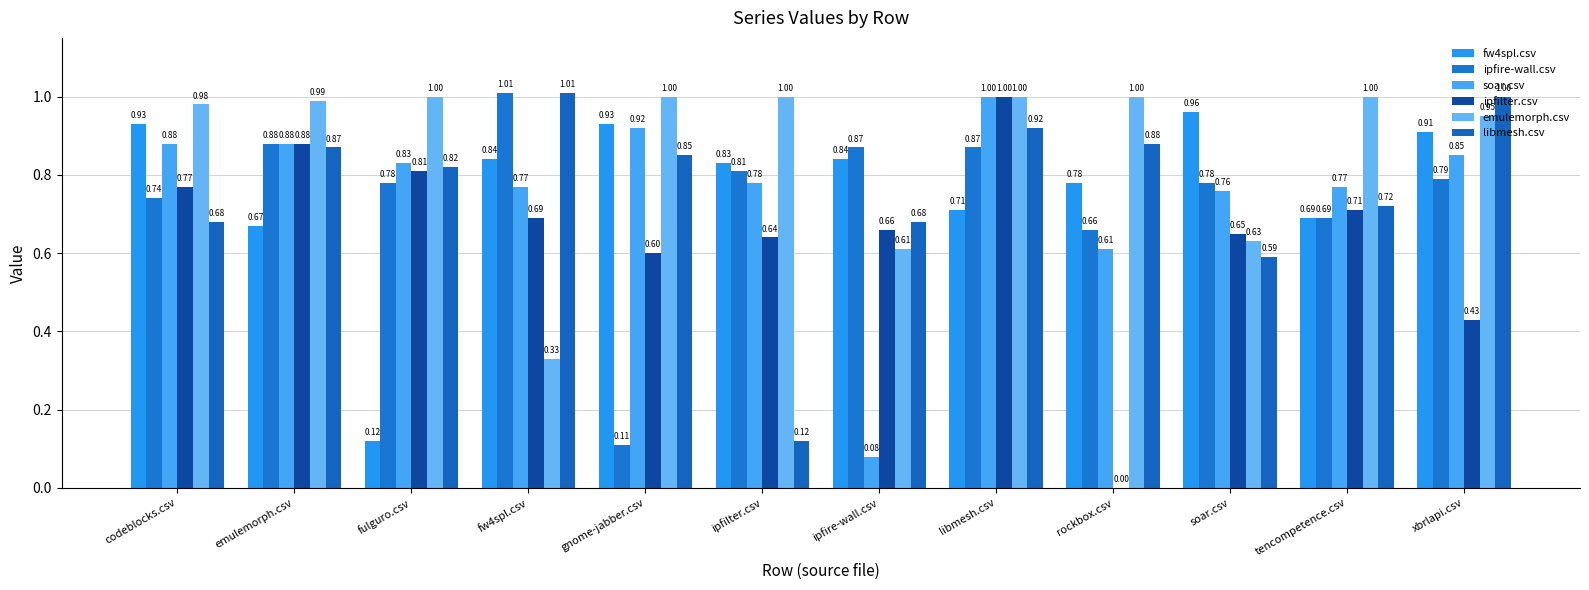

What is the difference between the ipfire-wall.csv values at libmesh.csv and fulguro.csv?

0.1